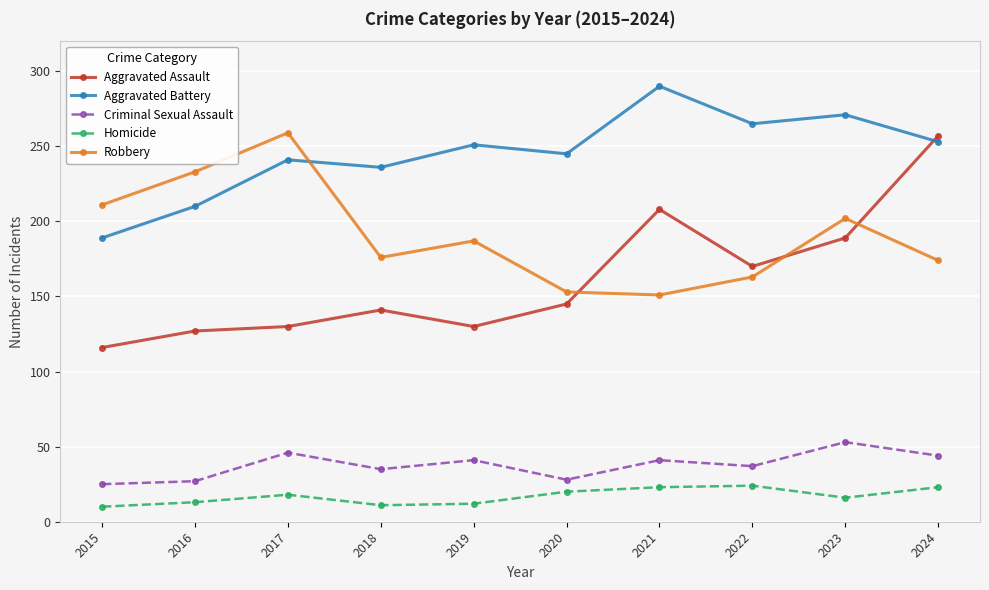

What is the value of the Criminal Sexual Assault point at the 1st from the left?

25